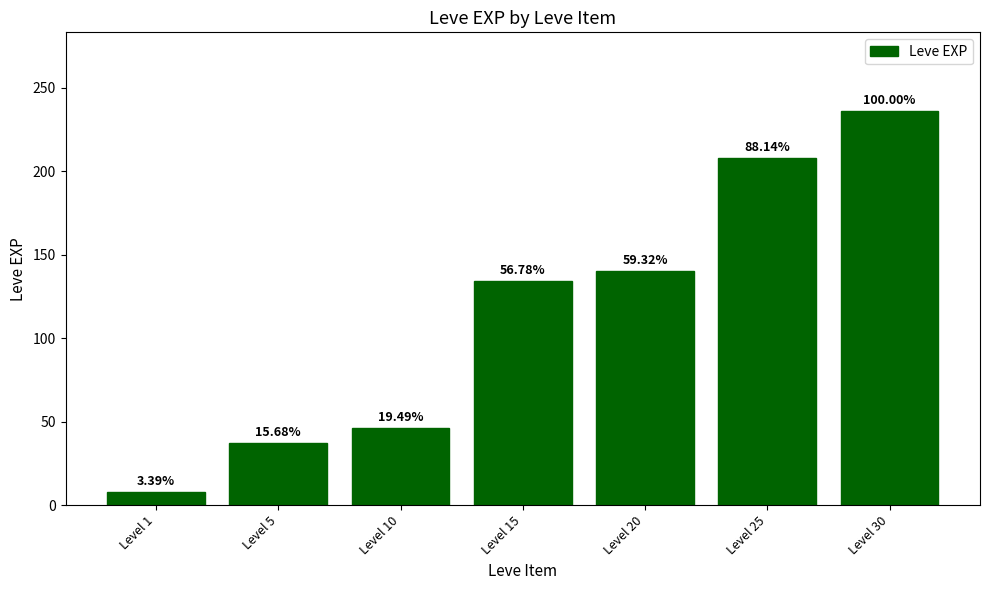

List the labels in order of value, largest first.

Level 30, Level 25, Level 20, Level 15, Level 10, Level 5, Level 1